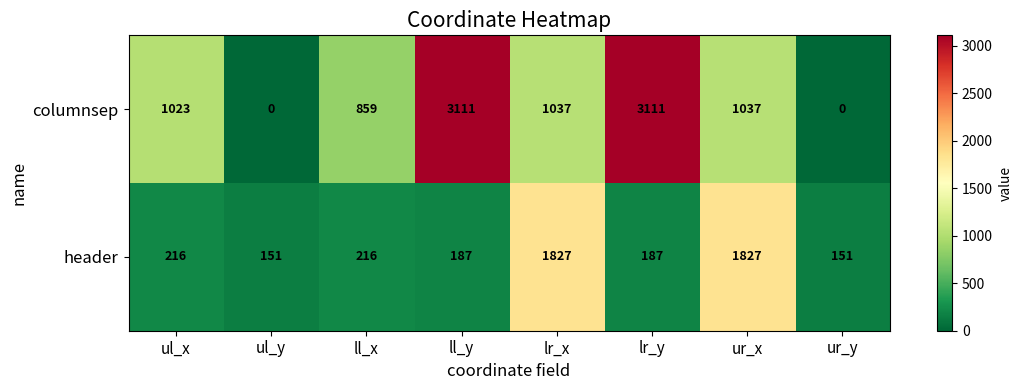

Reading right to left, list all the values displayed in this chart.

columnsep: 0	1037	3111	1037	3111	859	0	1023
header: 151	1827	187	1827	187	216	151	216